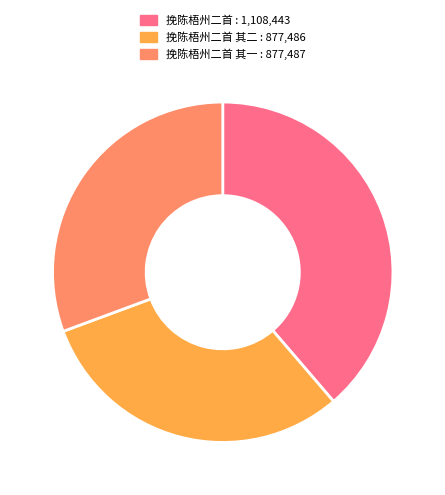

Between 挽陈梧州二首 : 1,108,443 and 挽陈梧州二首 其二 : 877,486, which is larger?

挽陈梧州二首 : 1,108,443